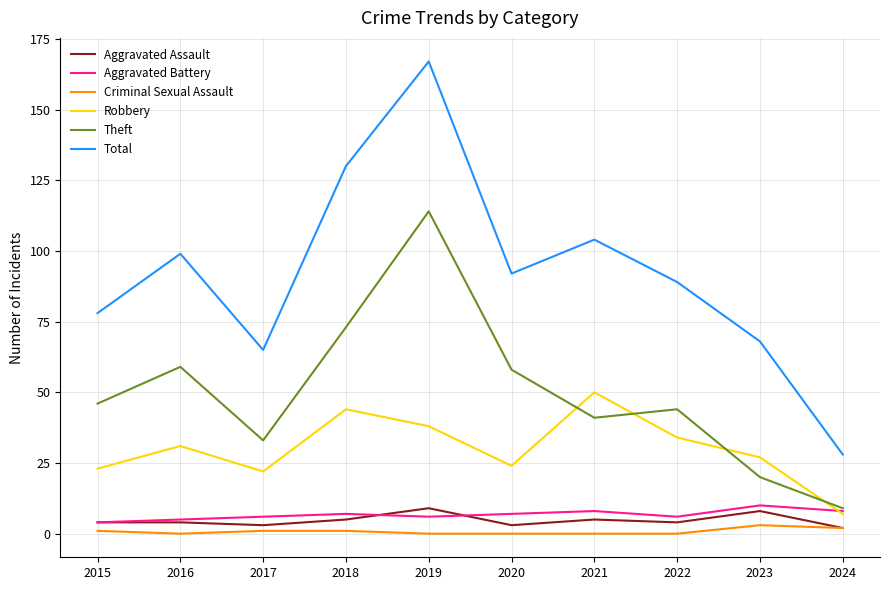

True or false: Criminal Sexual Assault and Robbery intersect in this chart.

False